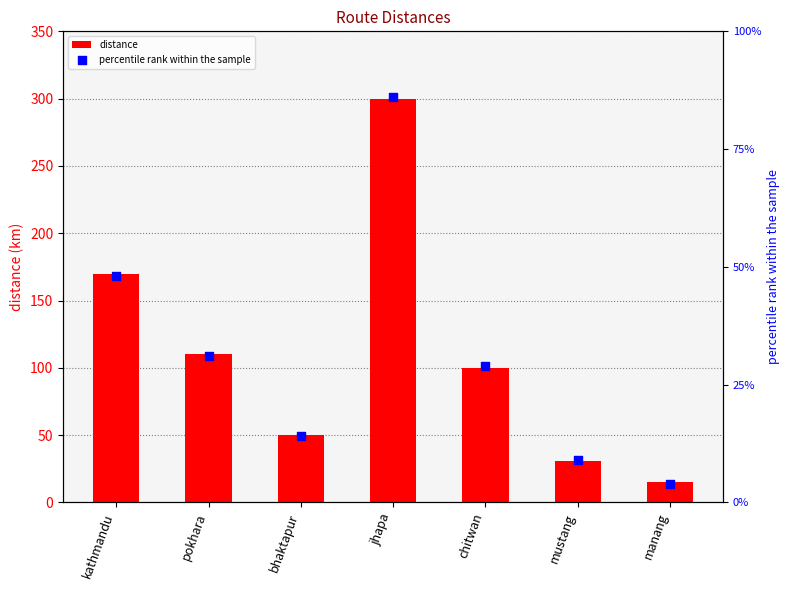

What are all the series names shown in the legend?

distance, percentile rank within the sample